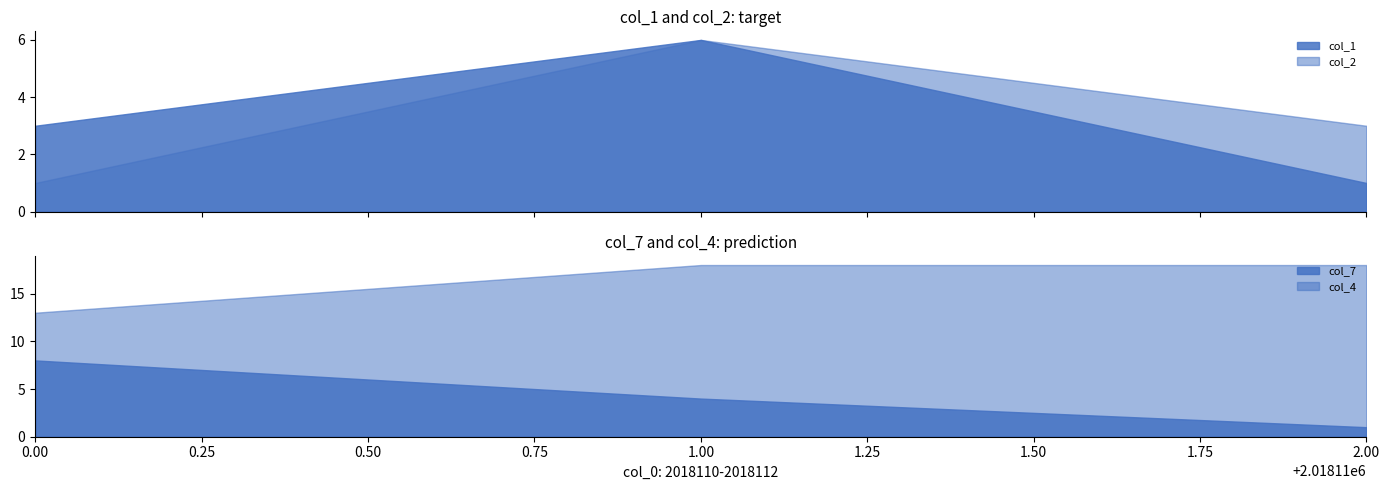

What is the difference between the maximum and minimum values in the col_7 series?

7